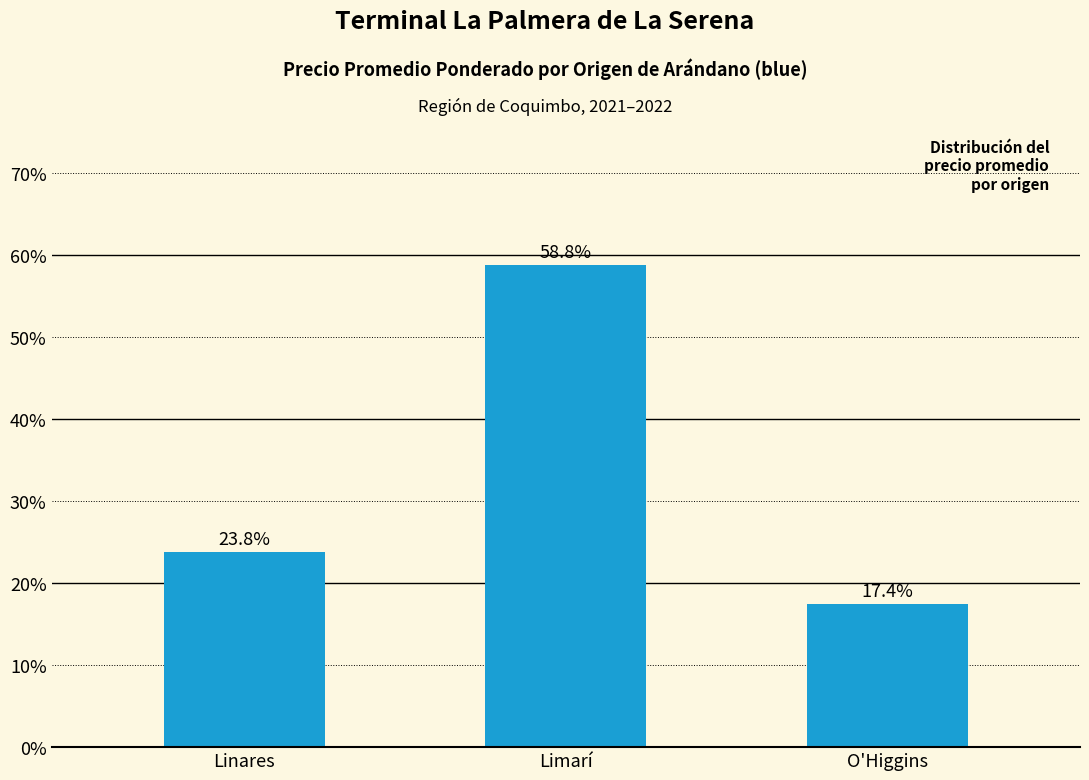

What is the label of the 2nd bar from the left?

Limarí